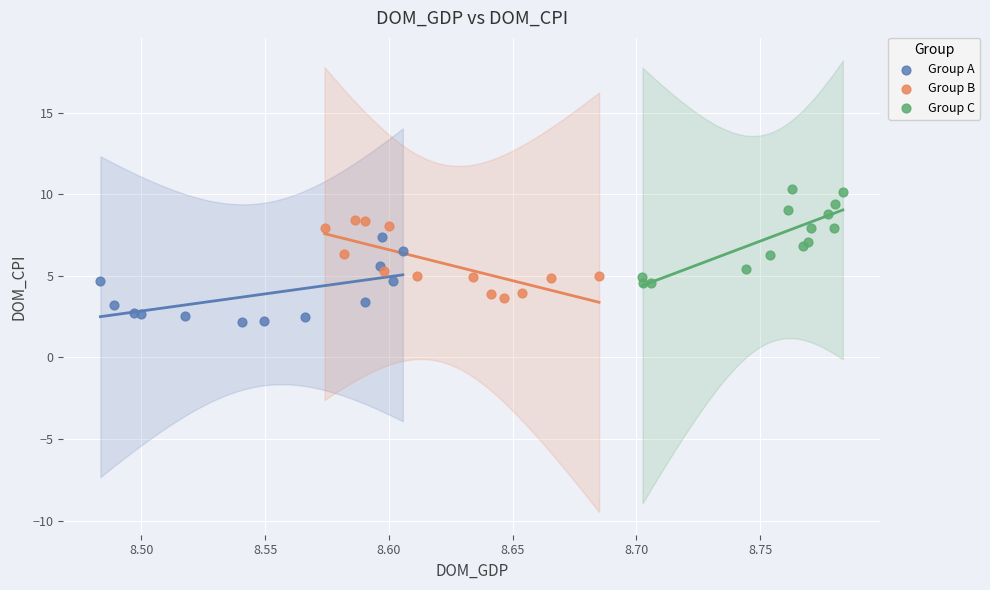

Which series has the largest Y range (max minus min)?

Group C